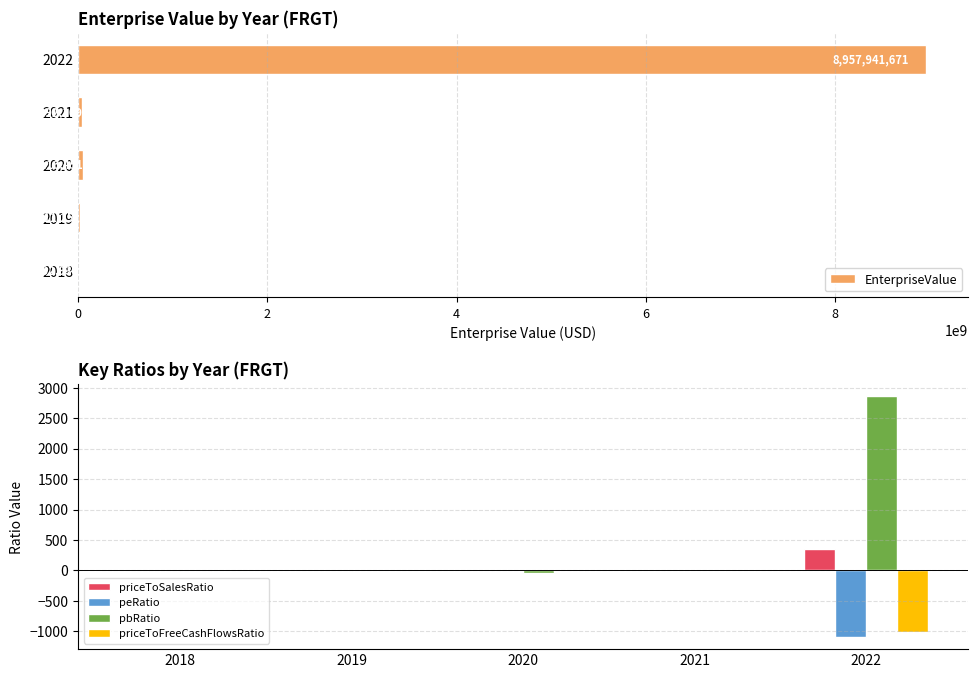

What are all the series names shown in the legend?

EnterpriseValue, priceToSalesRatio, peRatio, pbRatio, priceToFreeCashFlowsRatio